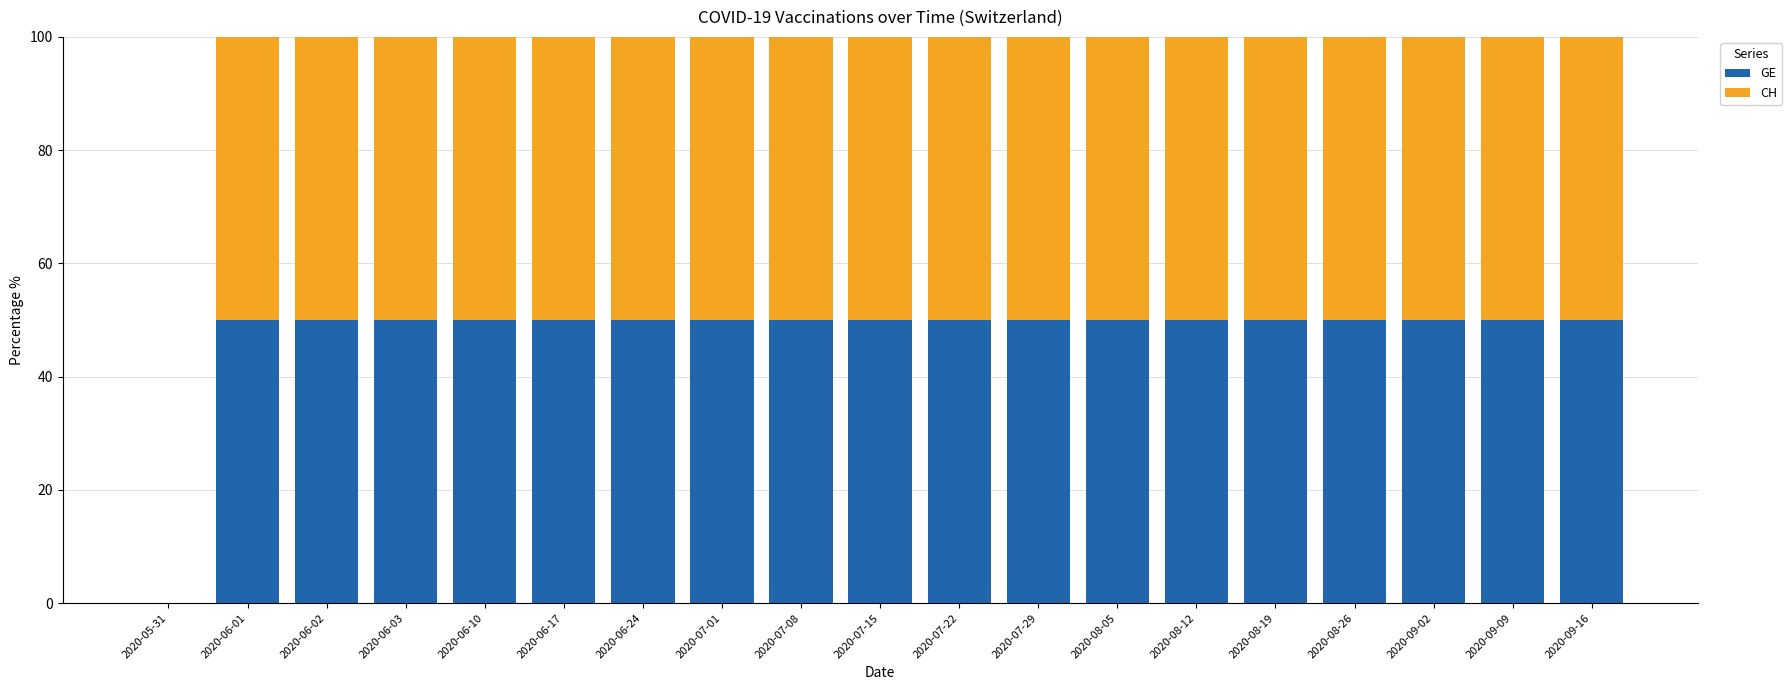

What is the total value across all series at 2020-08-12?

100